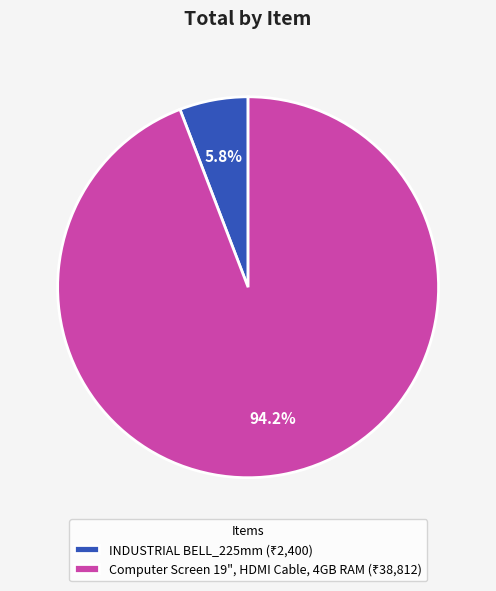

What is the largest slice in the pie chart?

Computer Screen 19", HDMI Cable, 4GB RAM